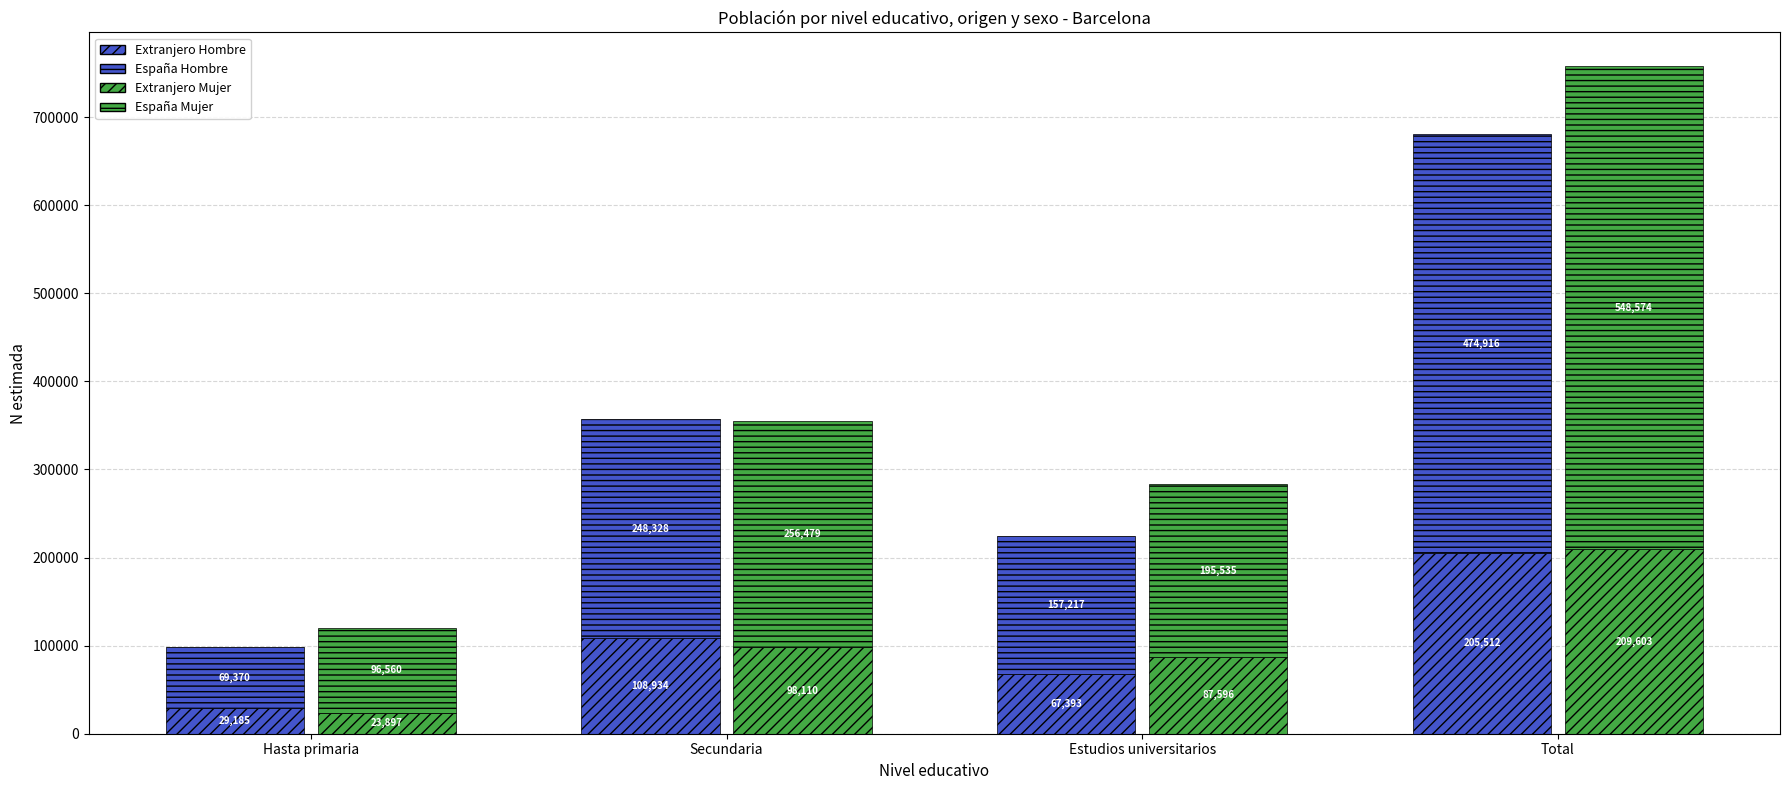

What is the label of the 1st bar from the left?

Hasta primaria